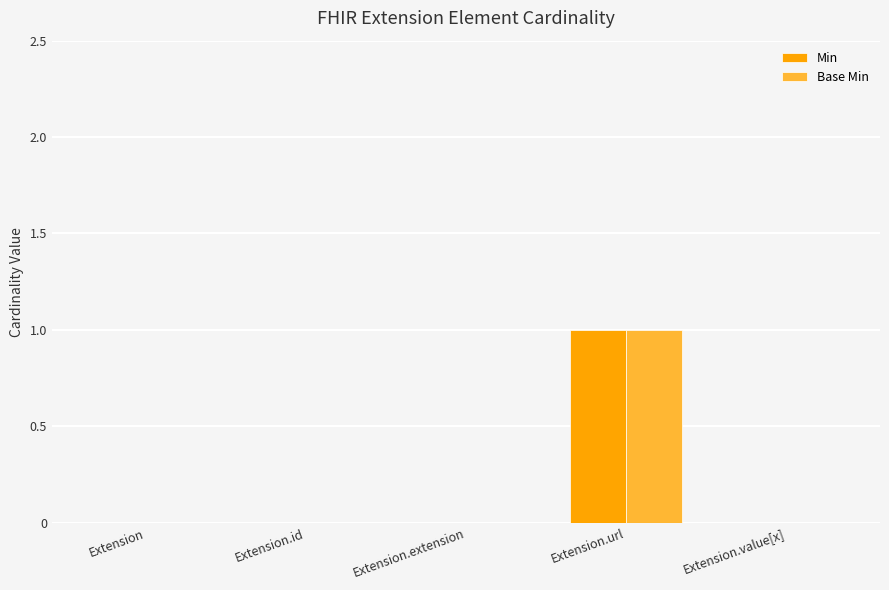

Is it true that Min equals -1 at Extension.value[x]?

False